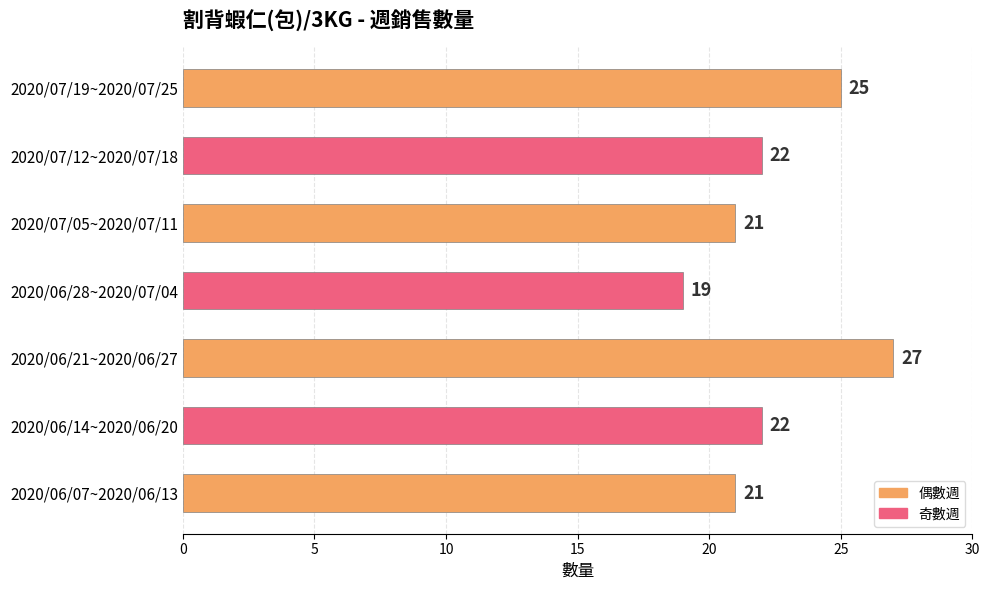

What is the change in value from 2020/06/28~2020/07/04 to 2020/07/19~2020/07/25?

+6